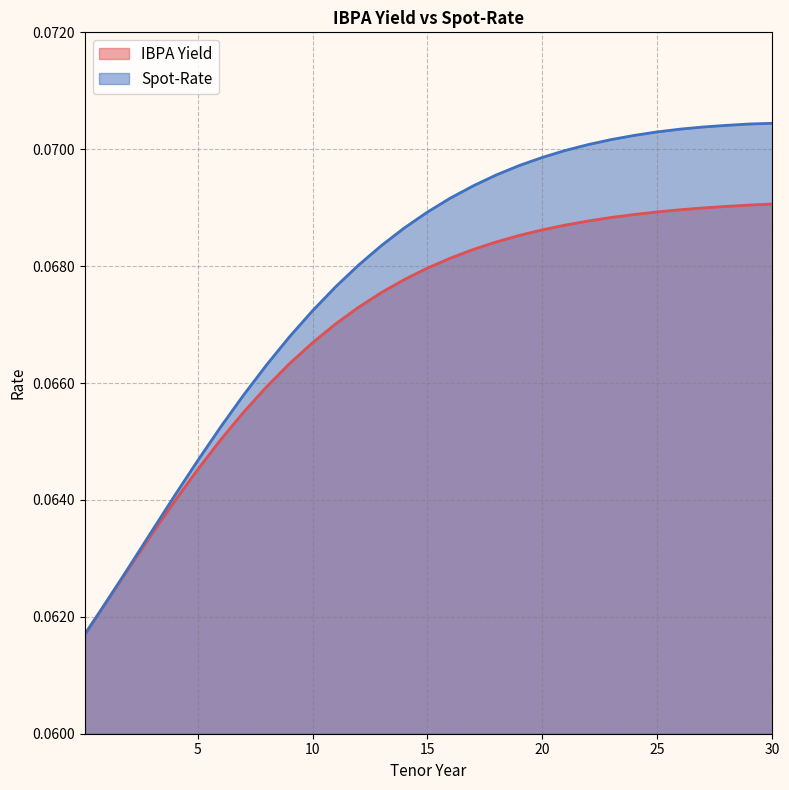

What are all the series names shown in the legend?

IBPA Yield, Spot-Rate